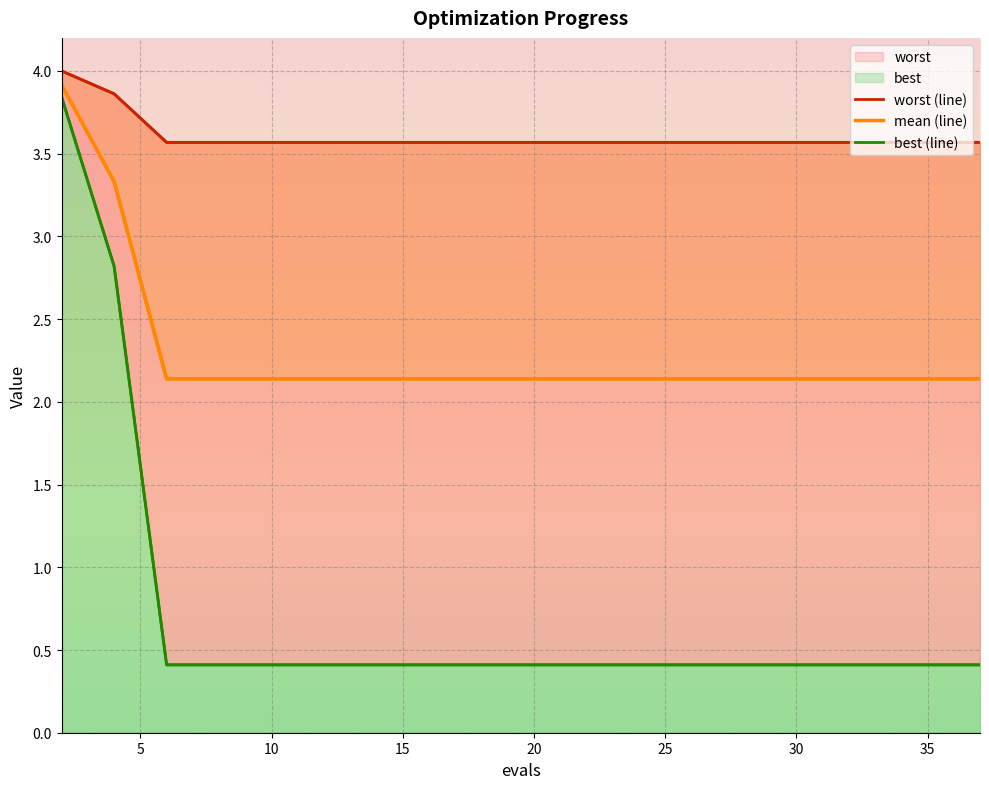

What is the value of the best point at the 5th from the left?

0.4